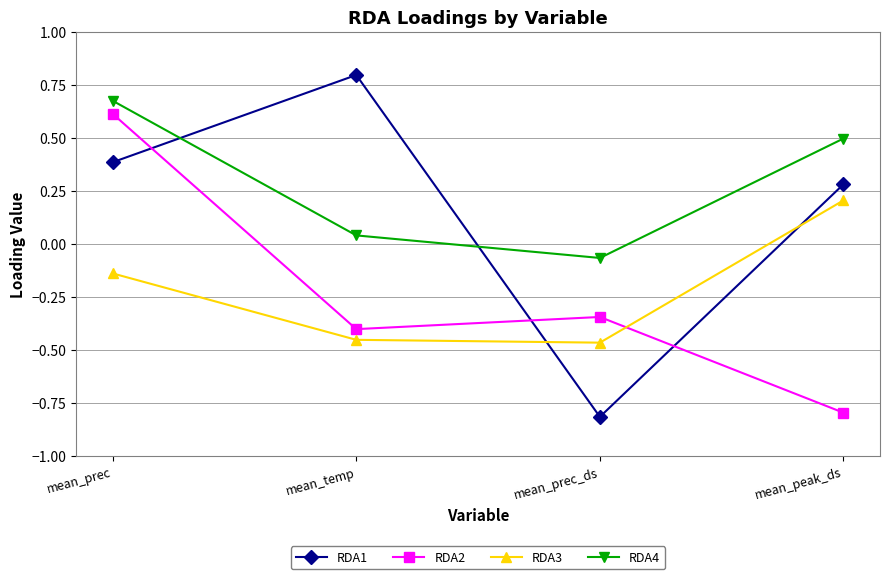

At mean_peak_ds, list the series in order from largest to smallest.

RDA4, RDA1, RDA3, RDA2